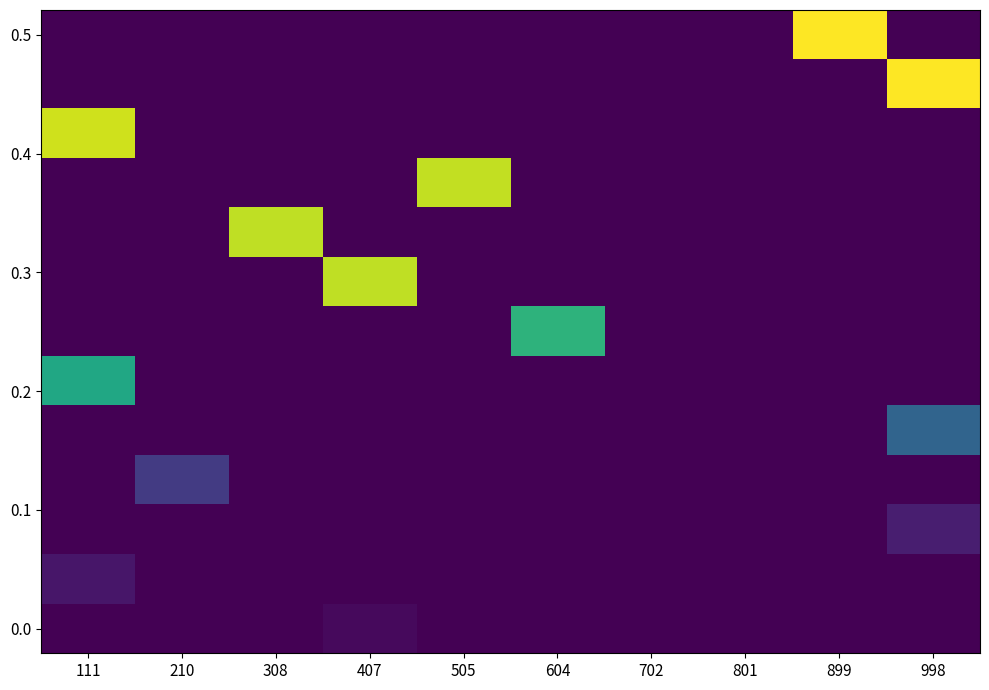

What is the maximum value shown in the chart?

1.0